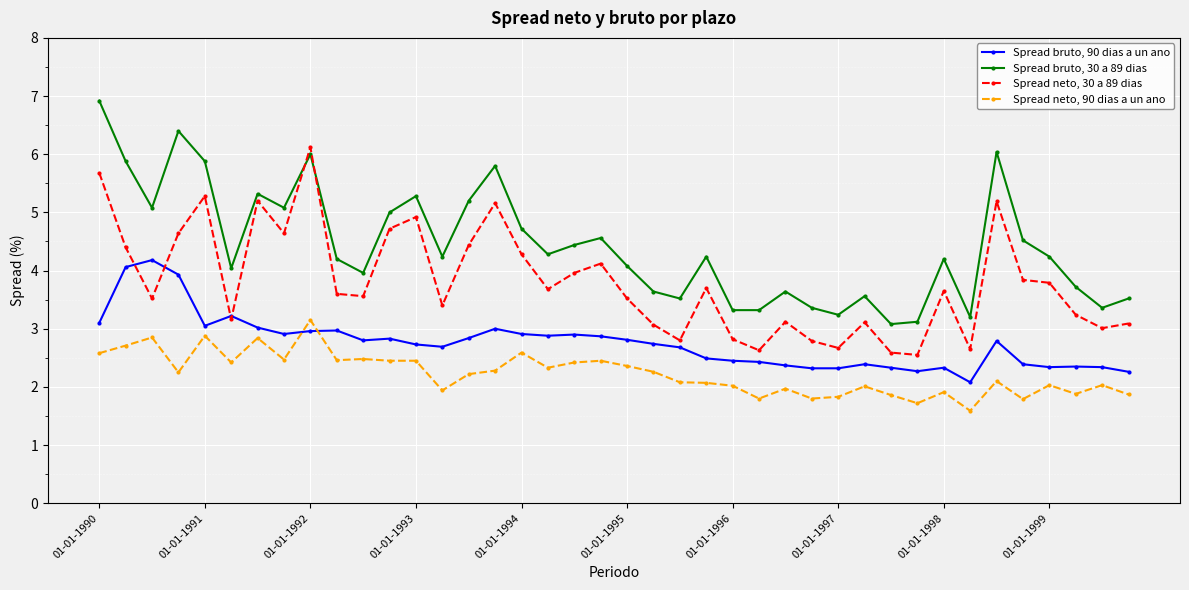

How many lines are shown in the chart?

4